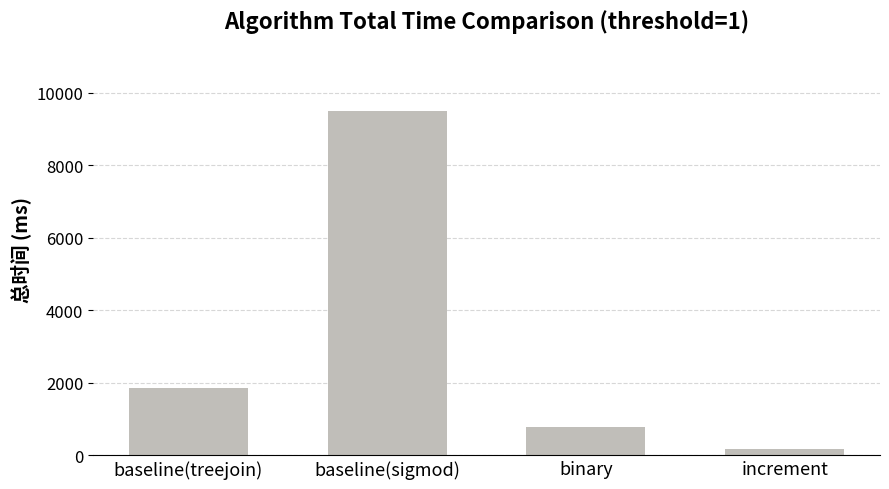

At which label is the value closest to 4840?

baseline(treejoin)